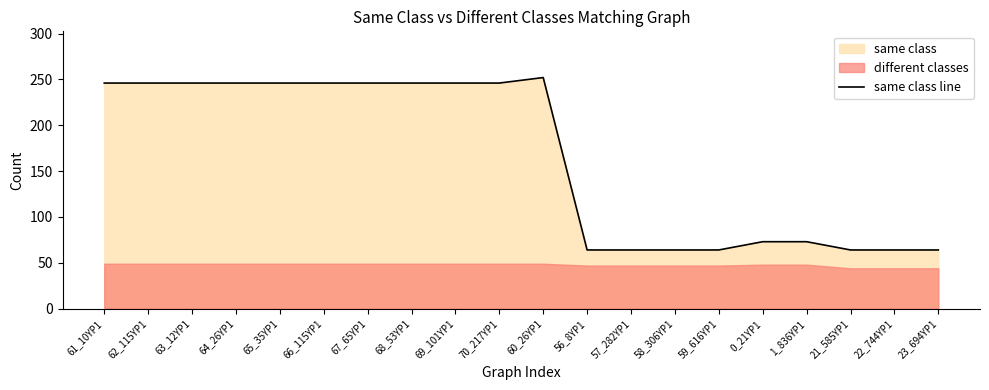

Which category has the highest value across all series?

60_26YP1